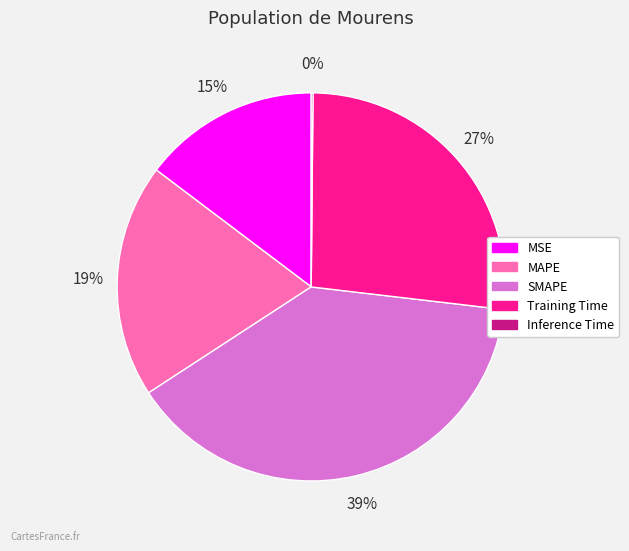

The SMAPE slice represents 50% of the pie. True or false?

False